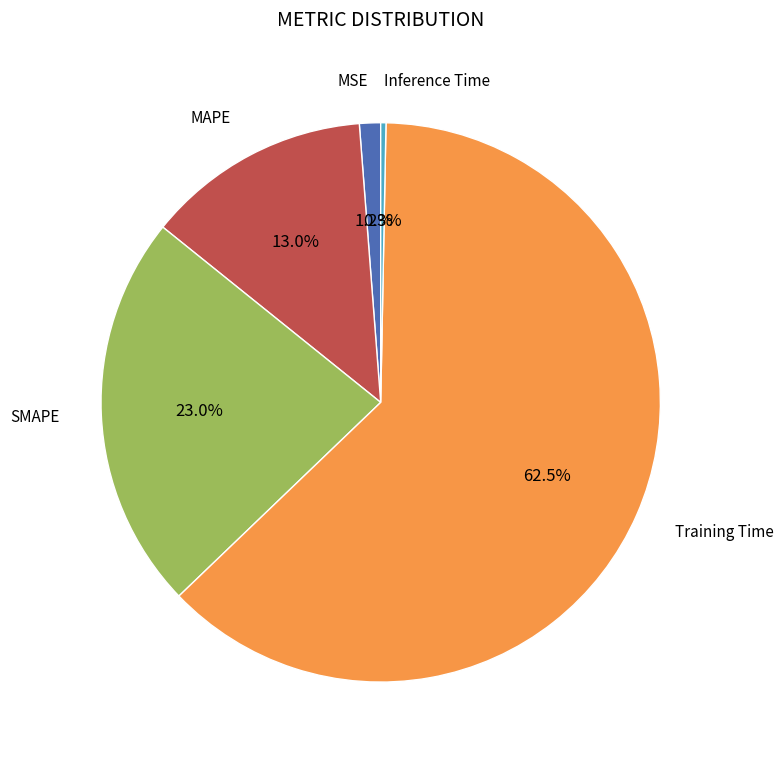

Count the number of slices in the pie.

5